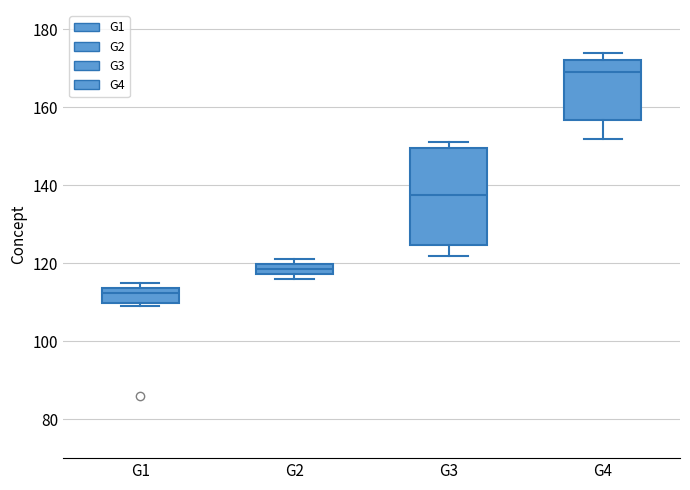

Where is the lower edge of the box for G2 on the y-axis? The values are not printed on the chart, so give them approximately, as read against the axis.

118